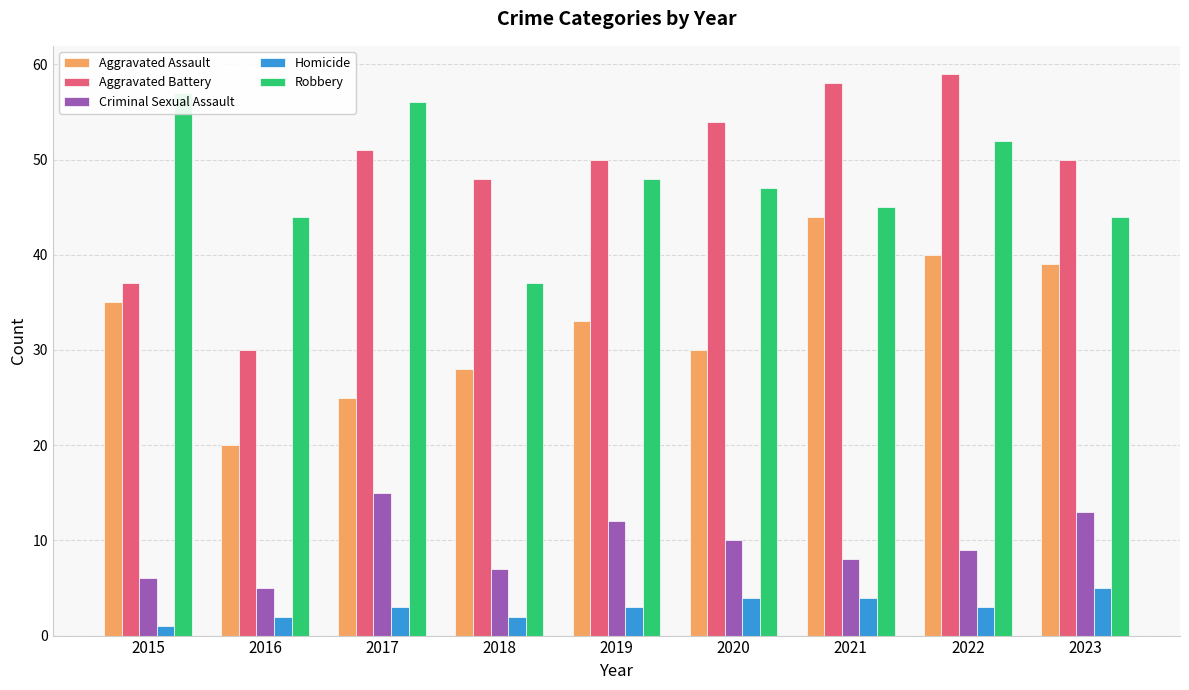

Which series has the largest total across all categories?

Aggravated Battery